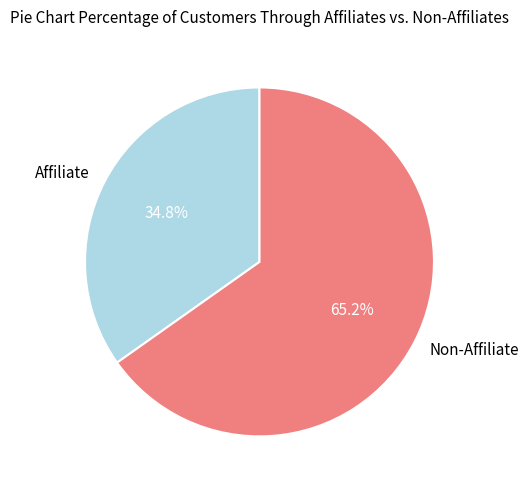

How much of the chart is everything except Non-Affiliate?

34.8%